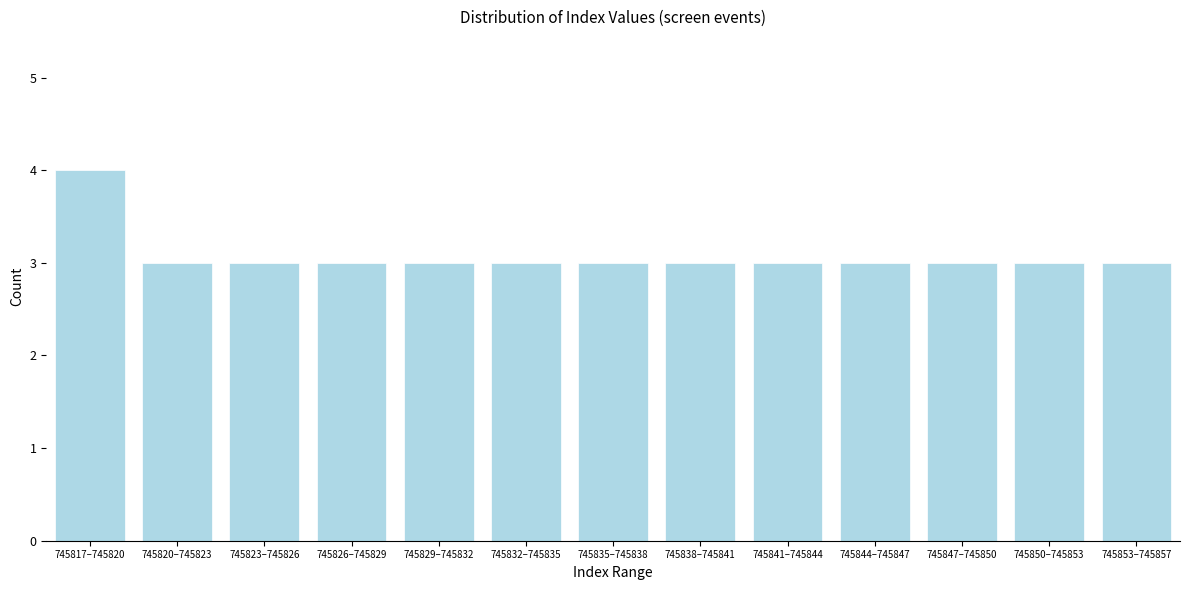

Reading right to left, what are all the values shown in this chart?

745853–745857=3	745850–745853=3	745847–745850=3	745844–745847=3	745841–745844=3	745838–745841=3	745835–745838=3	745832–745835=3	745829–745832=3	745826–745829=3	745823–745826=3	745820–745823=3	745817–745820=4